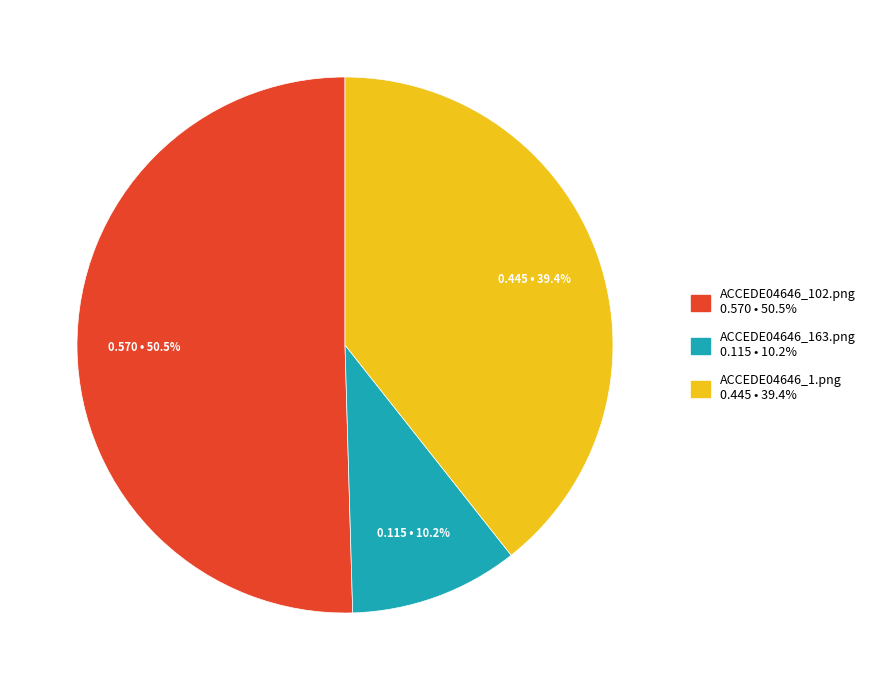

Which slice represents more than half of the pie?

ACCEDE04646_102.png